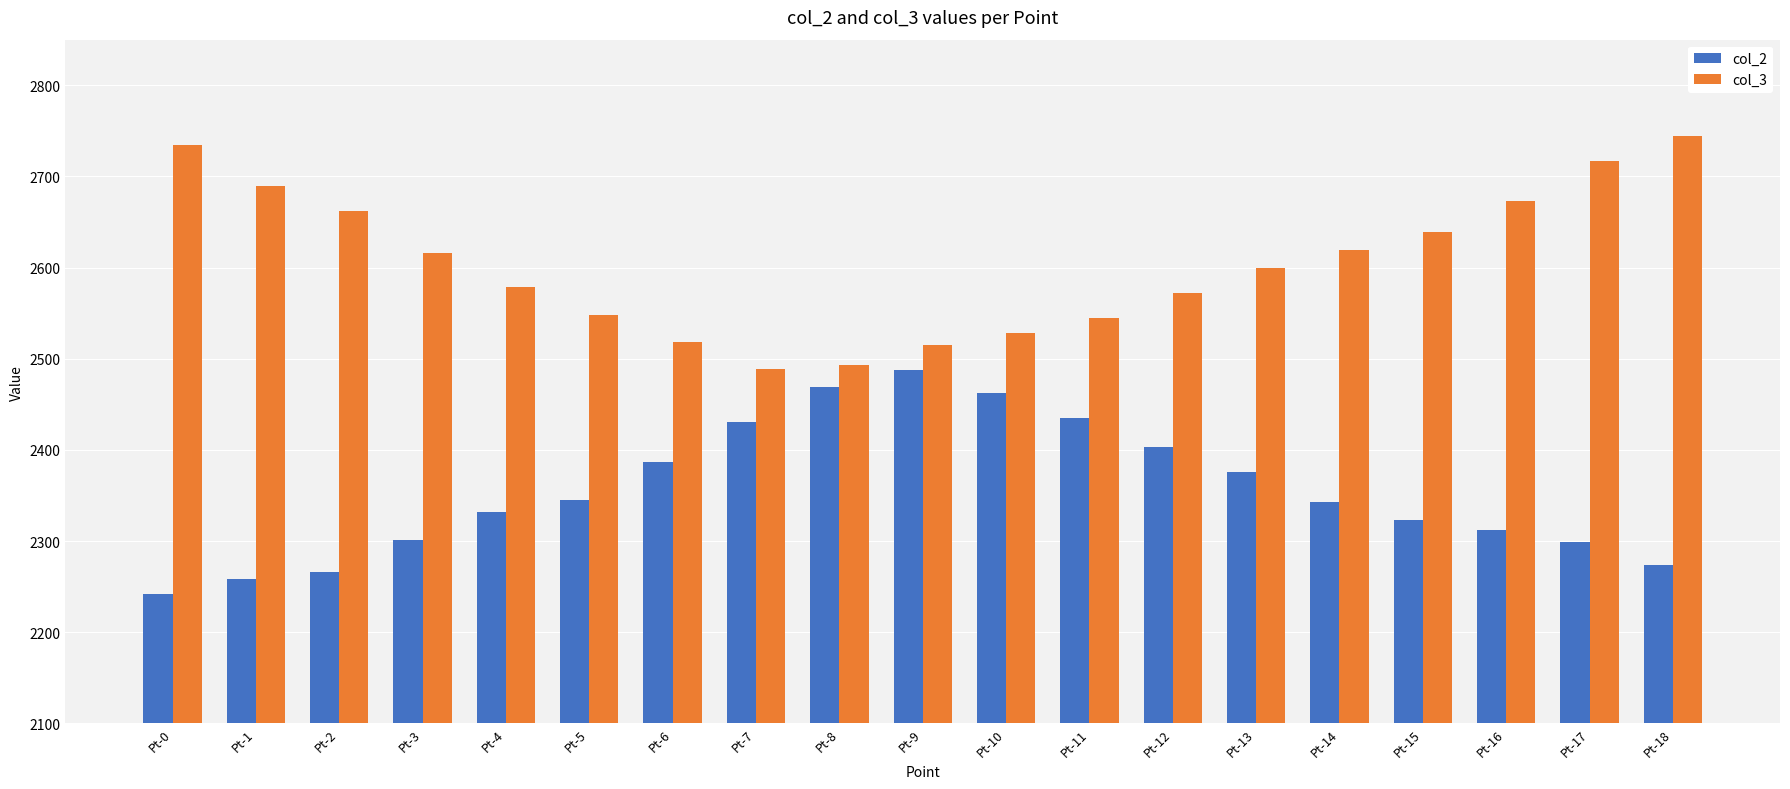

What are all the series names shown in the legend?

col_2, col_3